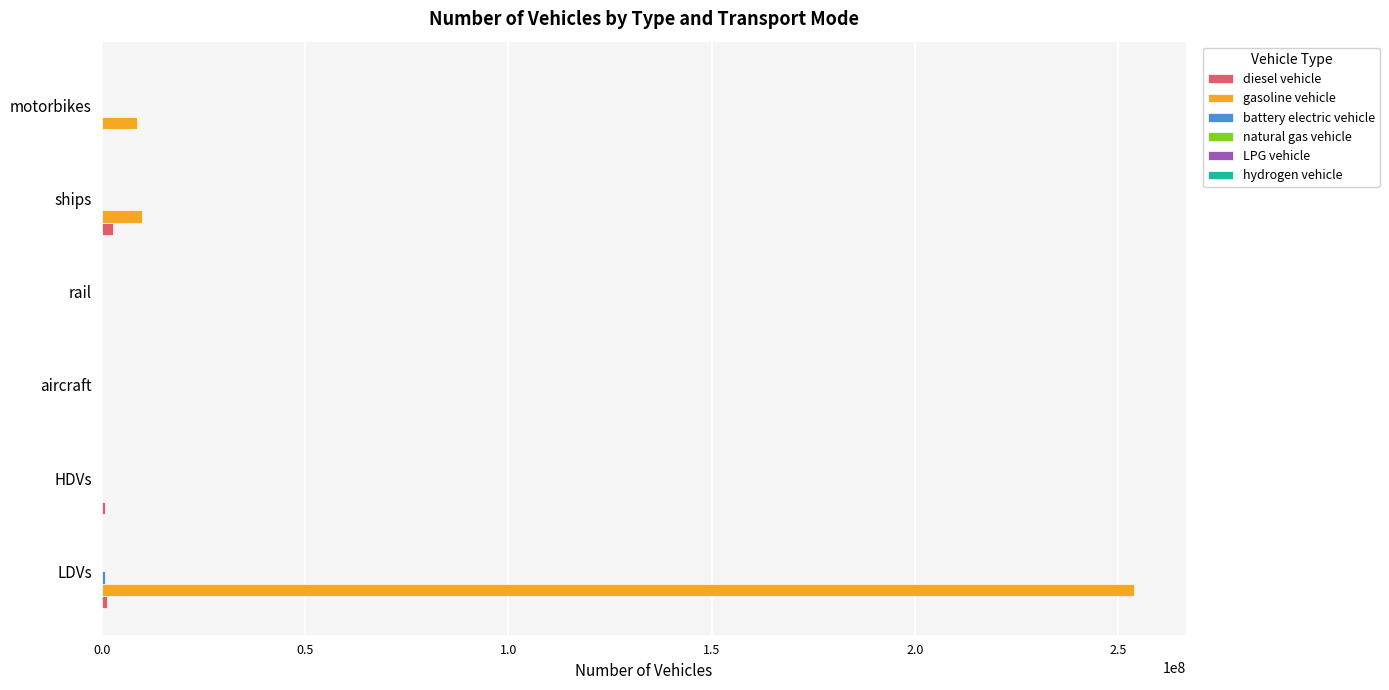

Which series has the largest total across all categories?

gasoline vehicle